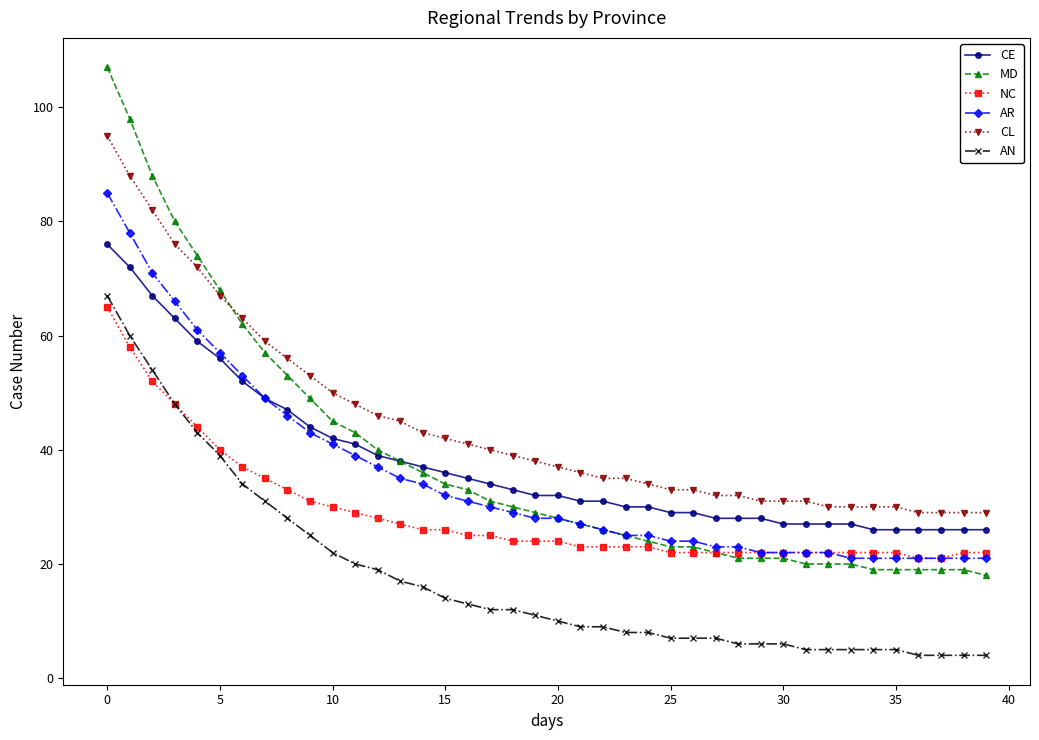

What is the lowest value of the MD series?

18